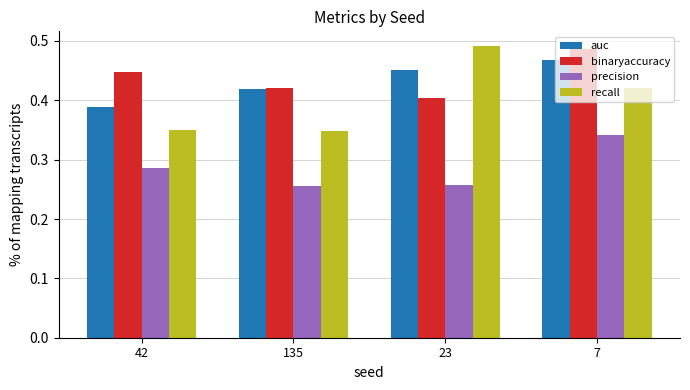

What is the total value across all series at 135?

1.4